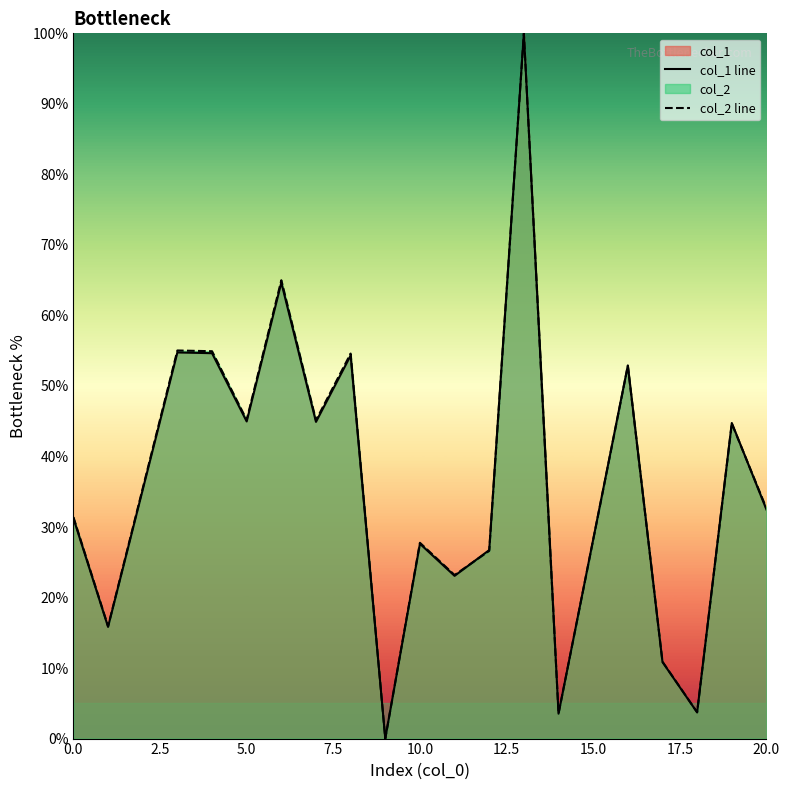

Does the chart display data point markers on the line(s)?

No